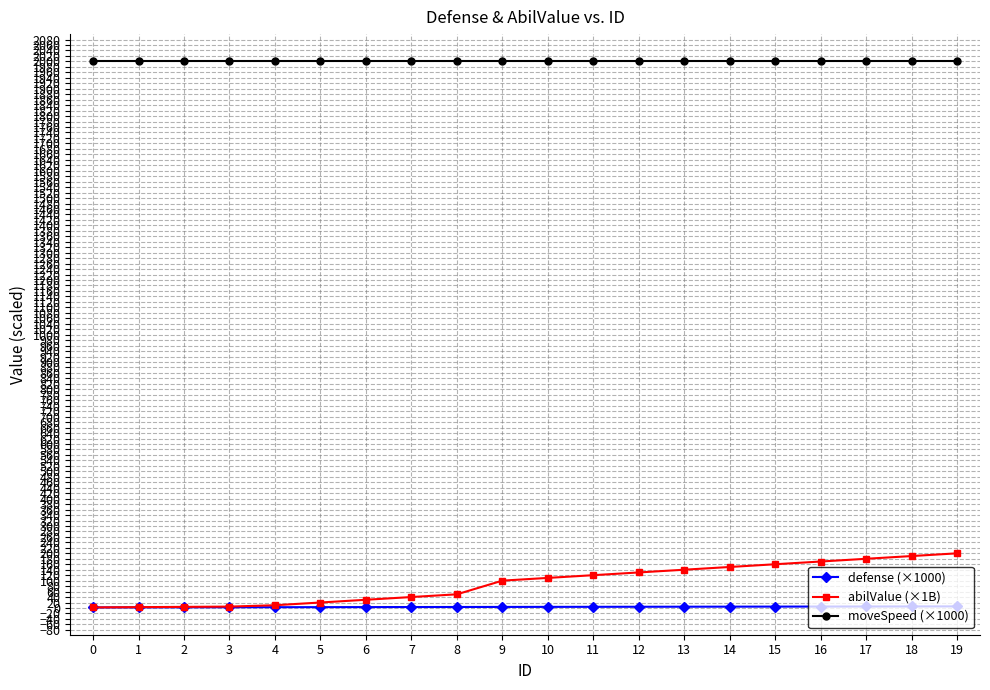

True or false: defense (×1000) and moveSpeed (×1000) intersect in this chart.

False